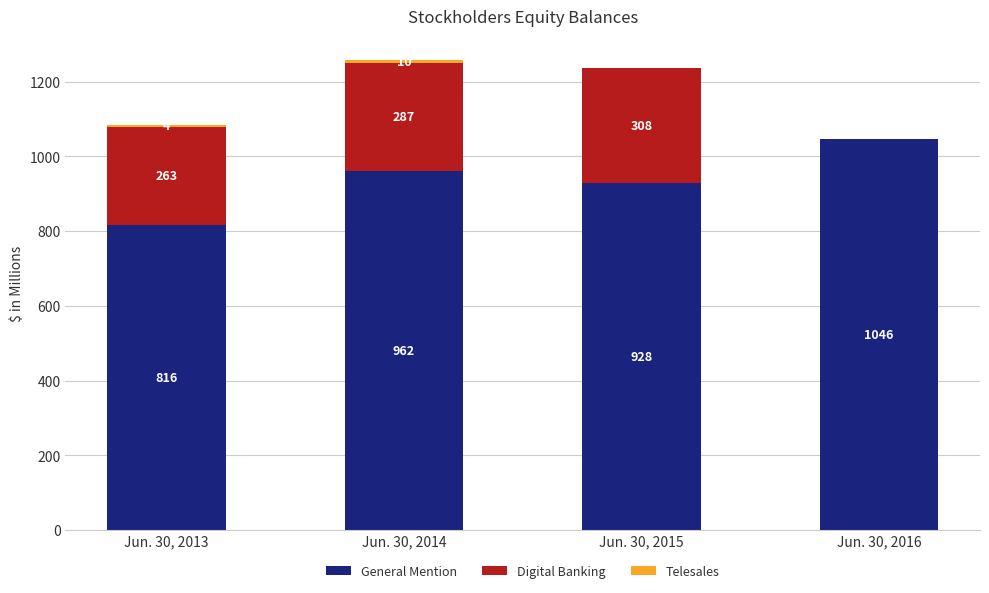

At which category is the sum across all series the highest?

Jun. 30, 2014